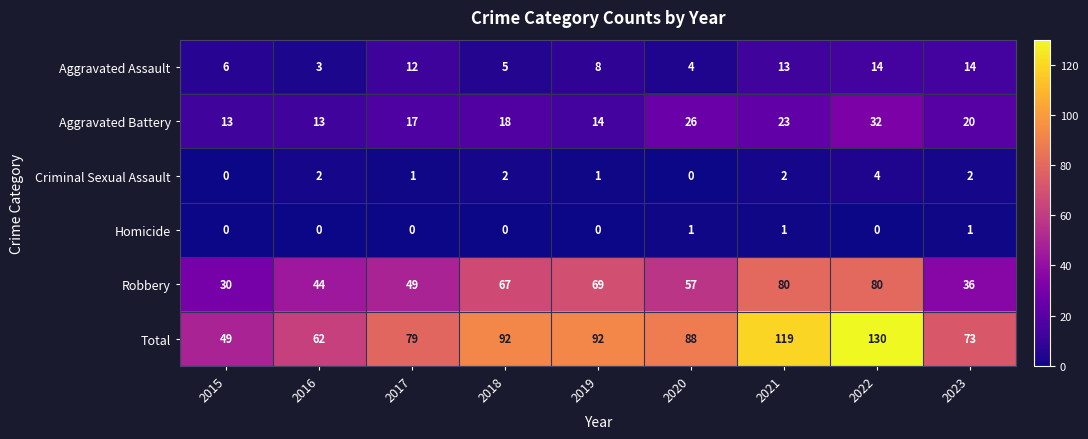

At 2023, list the series in order from largest to smallest.

Total, Robbery, Aggravated Battery, Aggravated Assault, Criminal Sexual Assault, Homicide